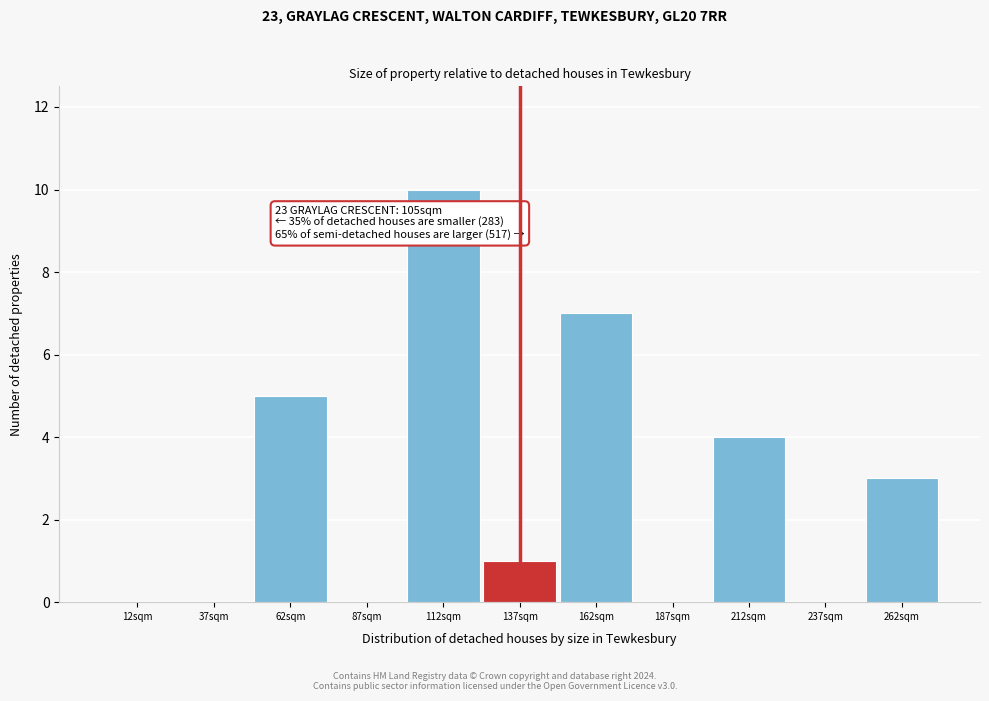

Which range on the x-axis has the tallest bar?

100 to 125